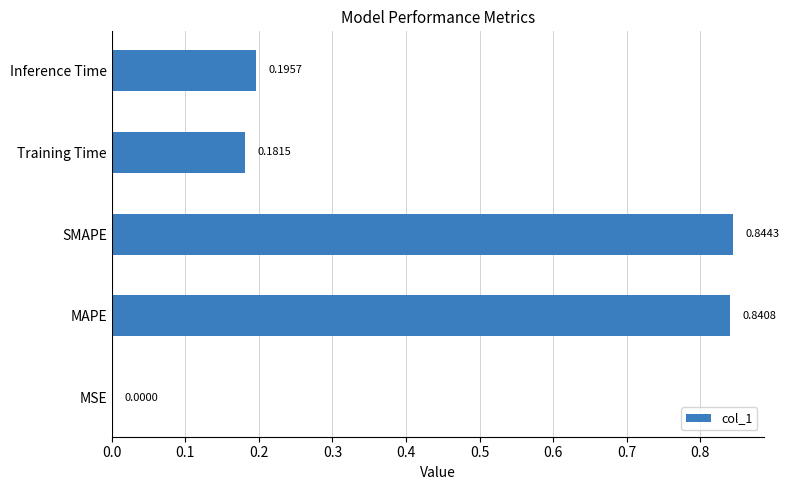

What is the average value?

0.4